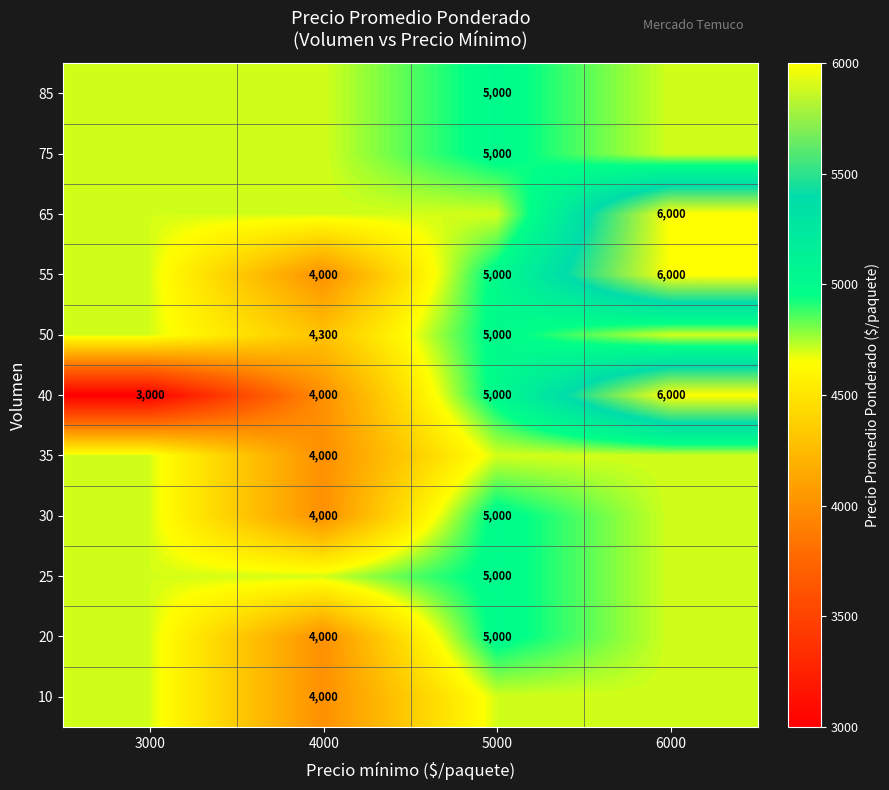

True or false: 40 has a value of 6000 at 6000.

True